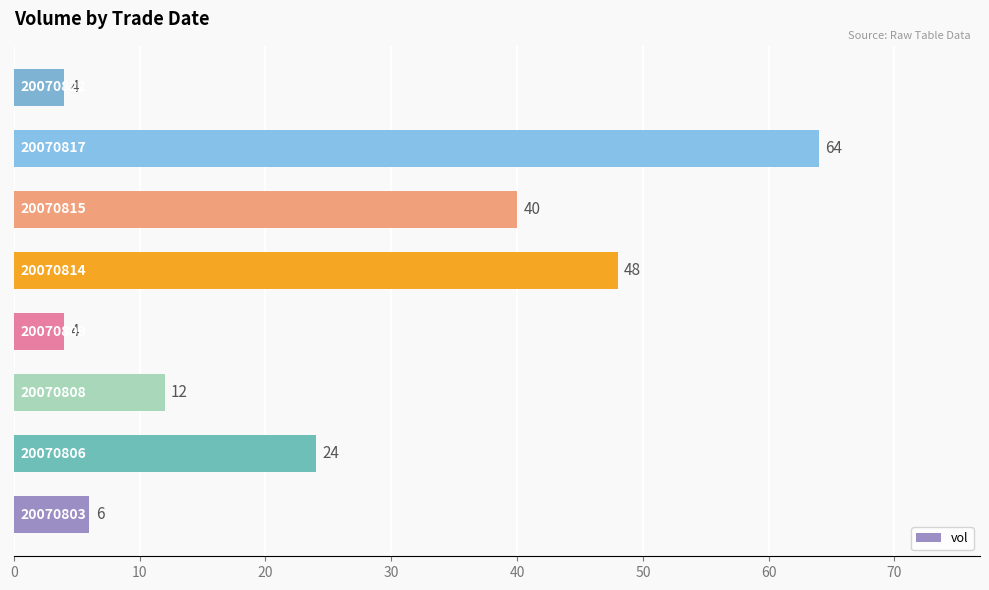

Reading top to bottom, extract all data points from this chart.

4	64	40	48	4	12	24	6